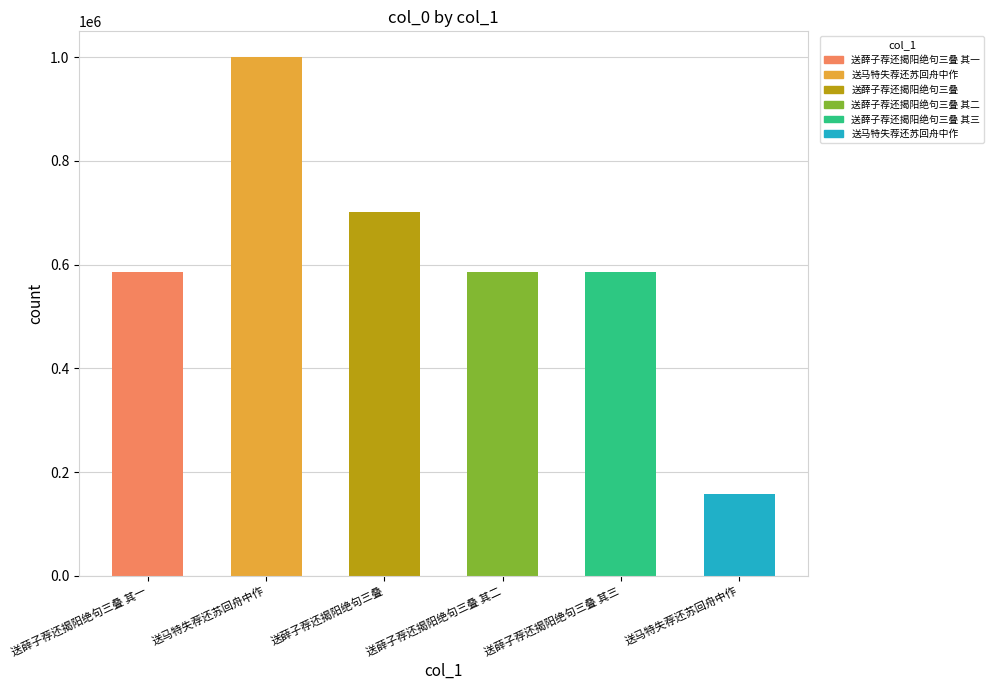

What is the sum of all values?

3617415